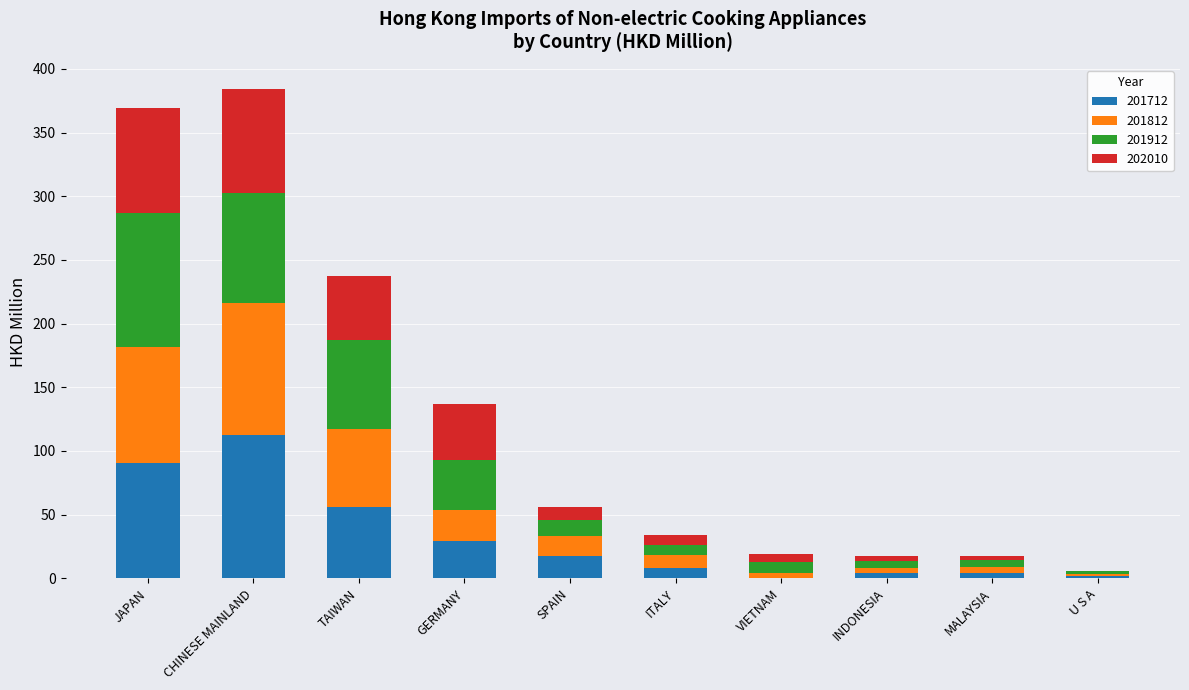

What is the sum of the 201712 values at TAIWAN and SPAIN?

74.0